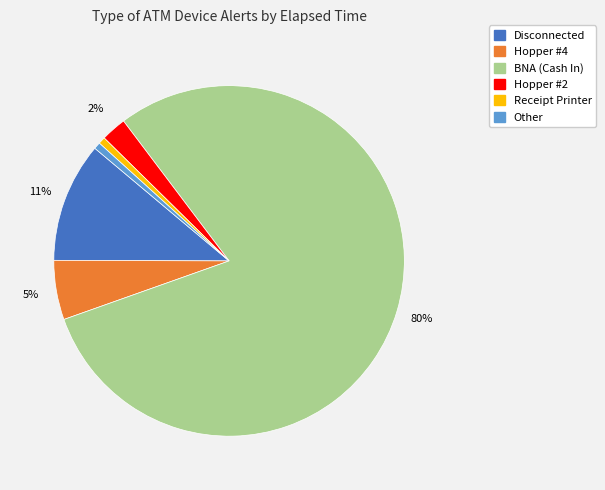

Is there a majority slice in this chart?

Yes